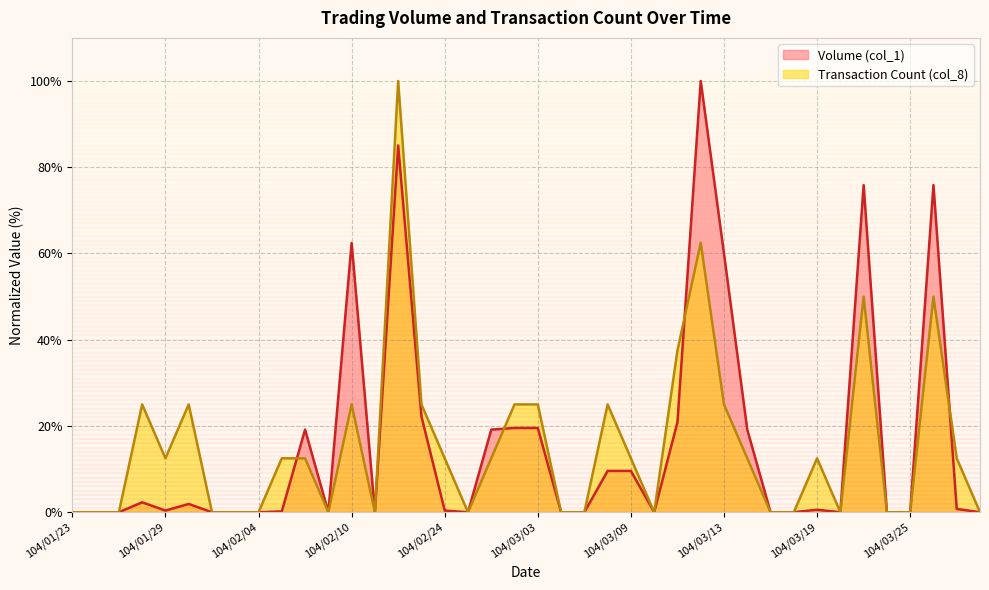

At which category does Volume (col_1) reach its first local valley?

104/01/29